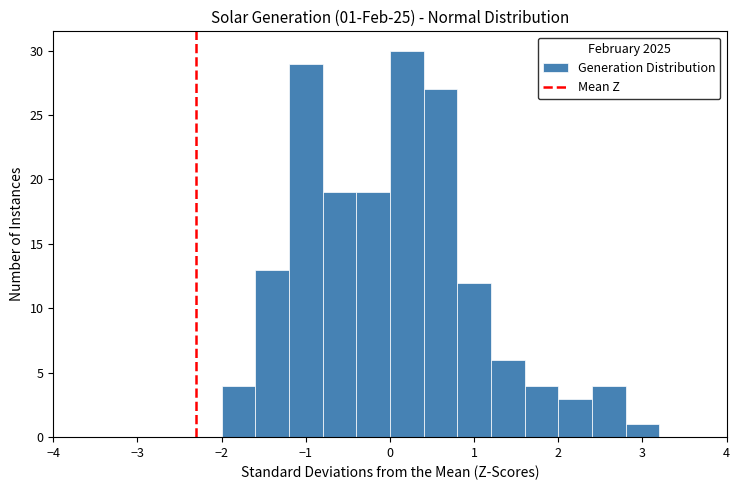

Over which range of the x-axis is the bar tallest?

0.0 to 0.4